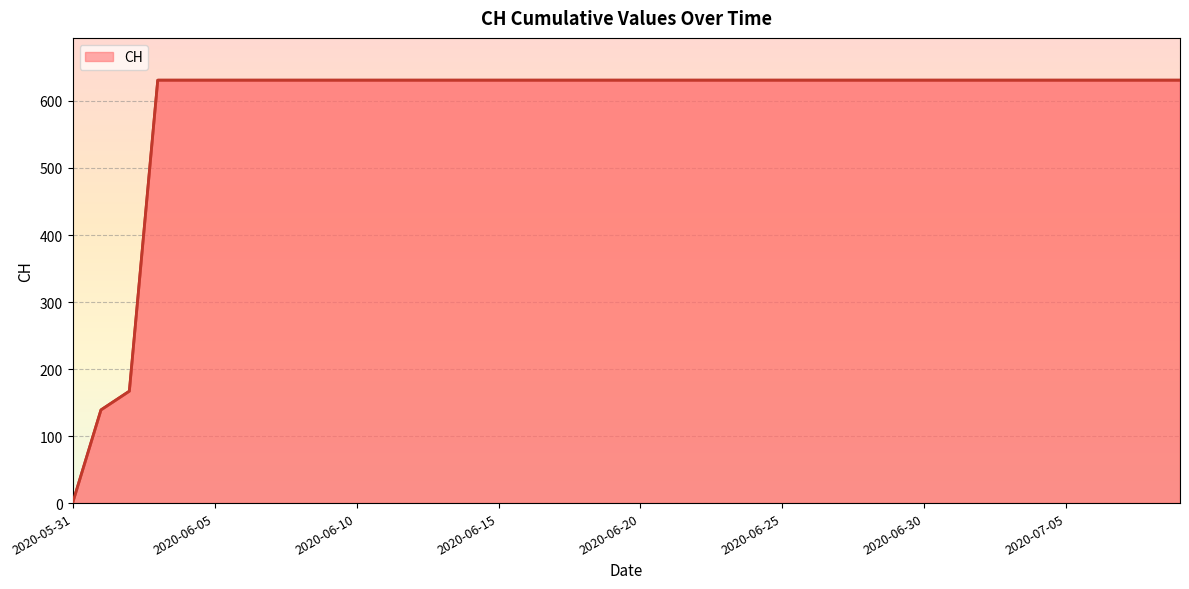

Does the chart display data point markers on the line(s)?

No